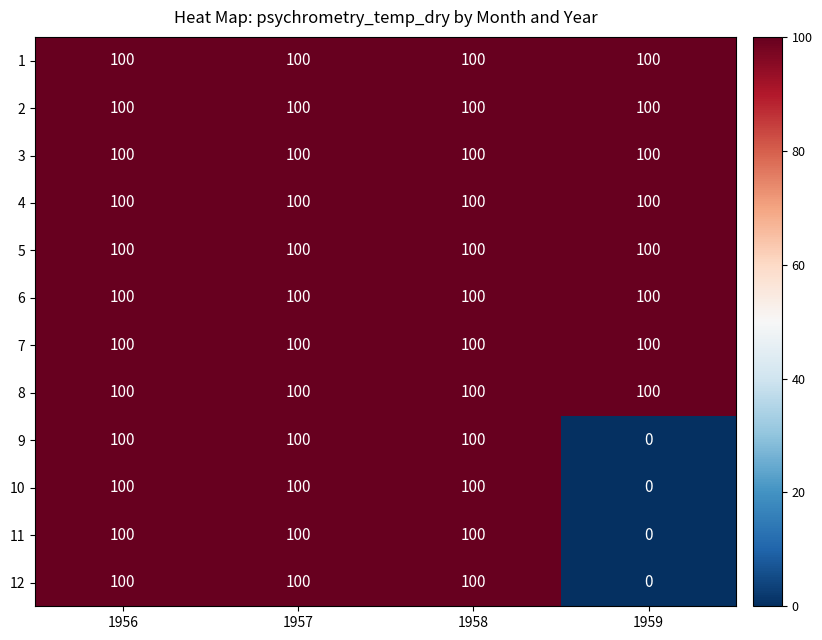

What is the highest value of the 8 series?

100